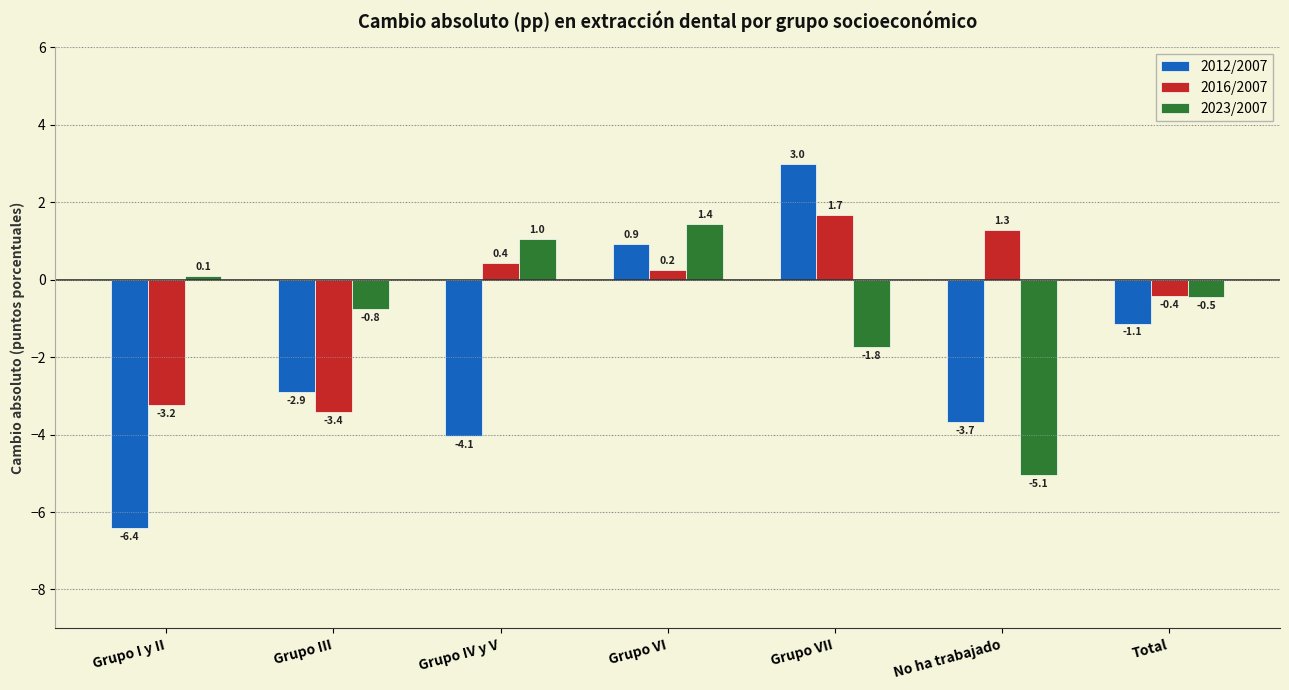

Reading left to right, extract all data points from this chart.

2012/2007: Grupo I y II=-6.4	Grupo III=-2.9	Grupo IV y V=-4.1	Grupo VI=0.9	Grupo VII=3.0	No ha trabajado=-3.7	Total=-1.1
2016/2007: Grupo I y II=-3.2	Grupo III=-3.4	Grupo IV y V=0.4	Grupo VI=0.2	Grupo VII=1.7	No ha trabajado=1.3	Total=-0.4
2023/2007: Grupo I y II=0.1	Grupo III=-0.8	Grupo IV y V=1.0	Grupo VI=1.4	Grupo VII=-1.8	No ha trabajado=-5.1	Total=-0.5